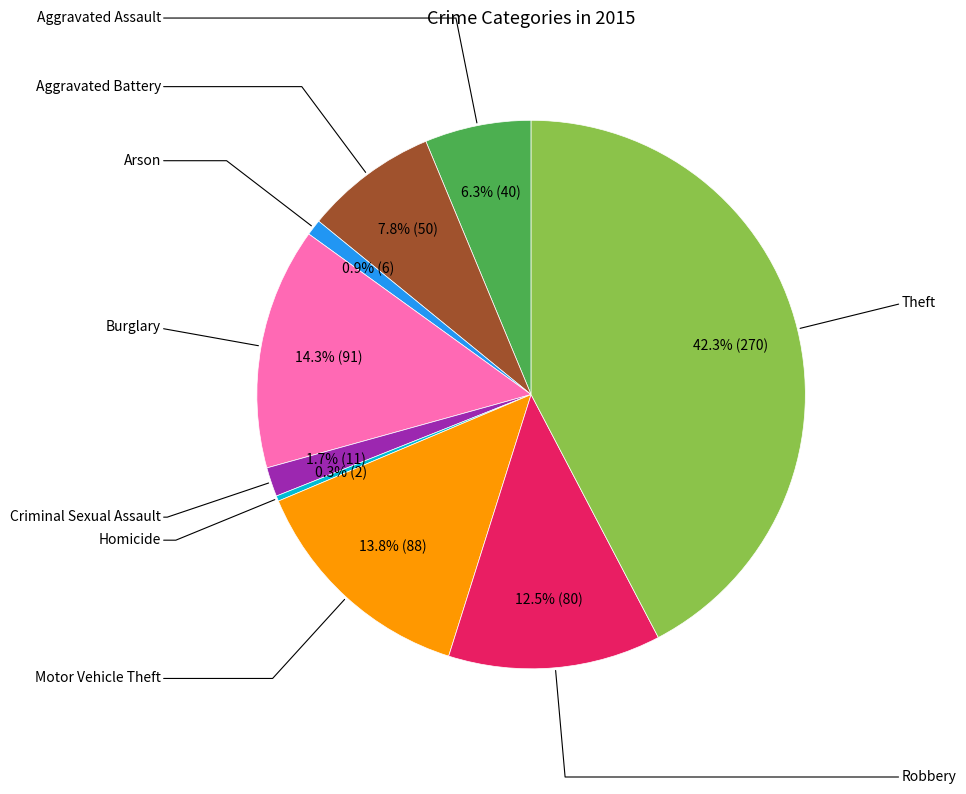

How many slices are in this pie chart?

9